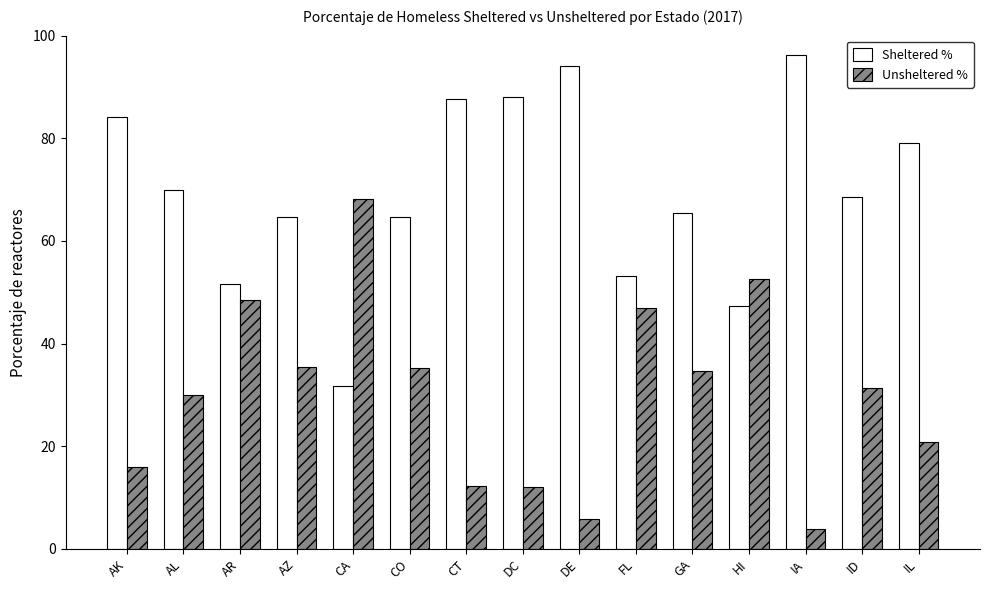

What is the sum of the Sheltered % values at IA and FL?

149.4